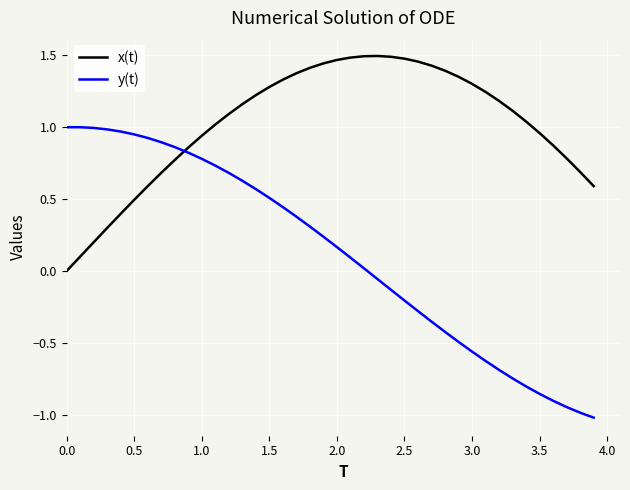

Which series has the widest spread of values?

y(t)